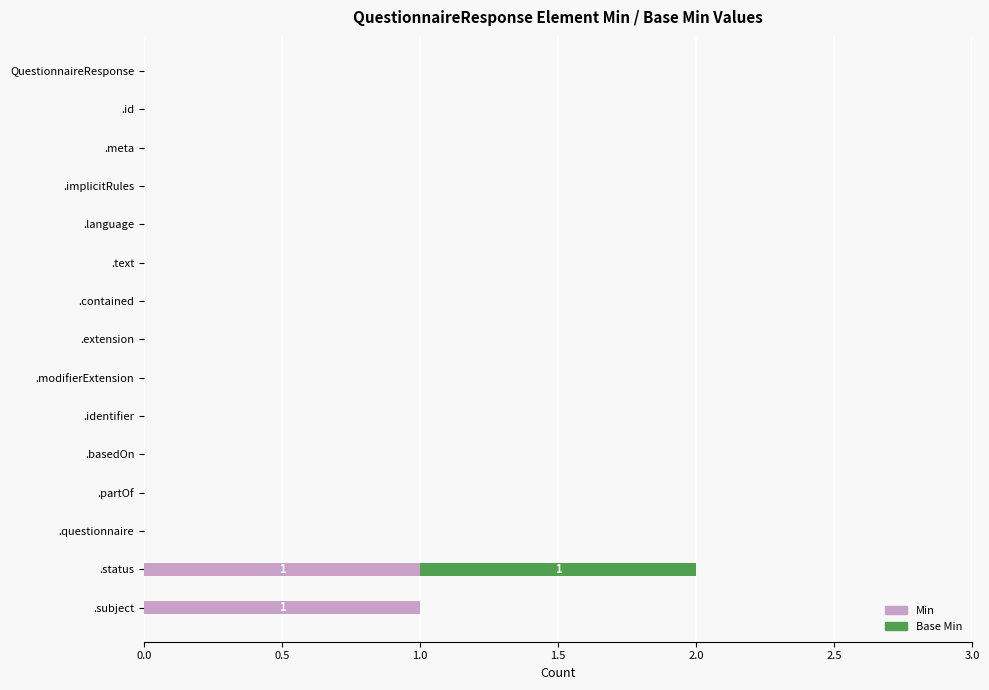

The value of Min at .questionnaire is 0. True or false?

True